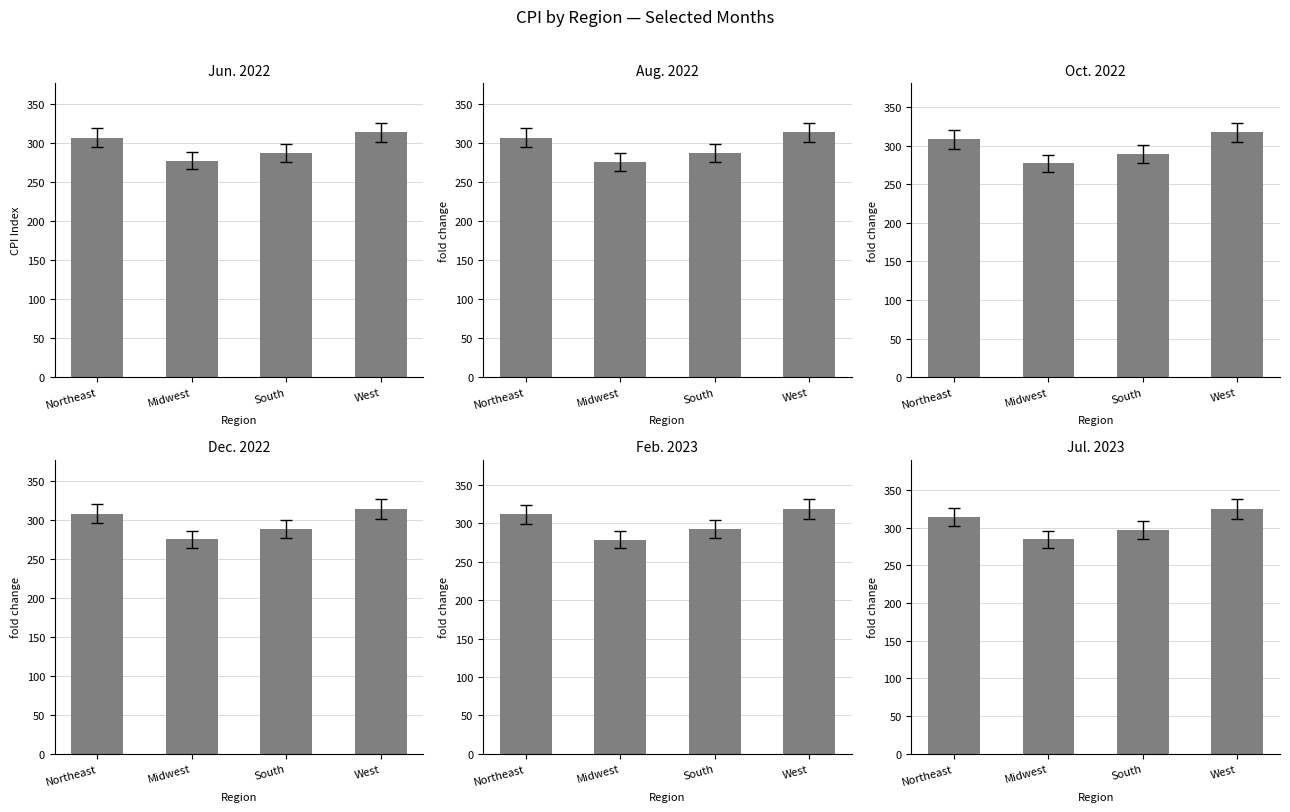

What is the value of the Oct. 2022 bar at the 2nd from the left?

276.9